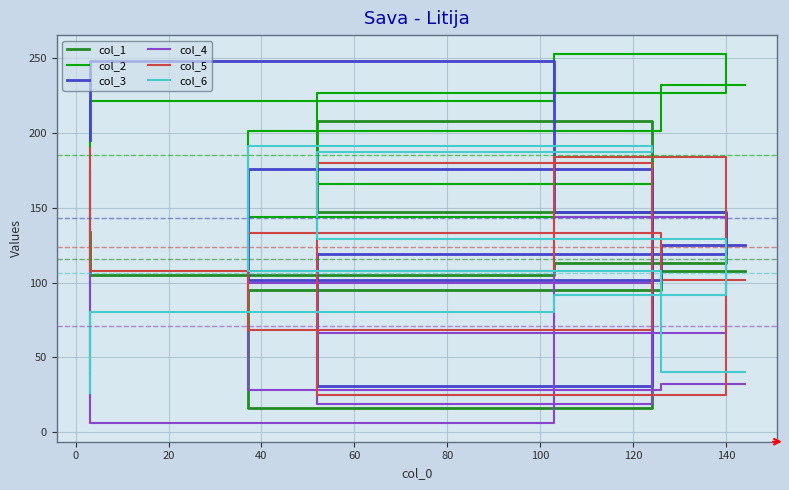

How many lines are shown in the chart?

6